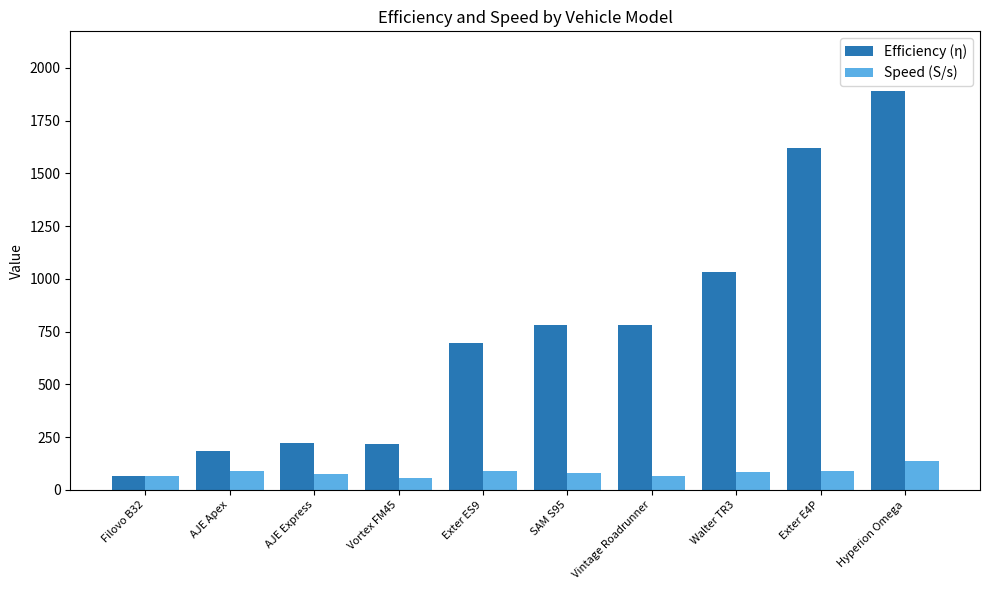

How many bars are there in total?

20